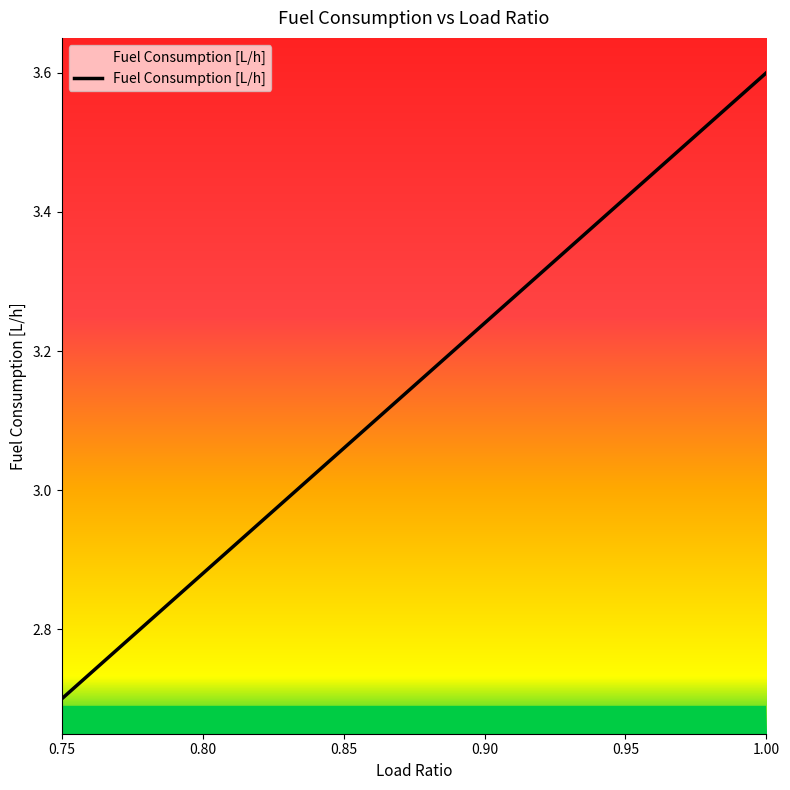

What is the difference between the maximum and minimum values?

0.9